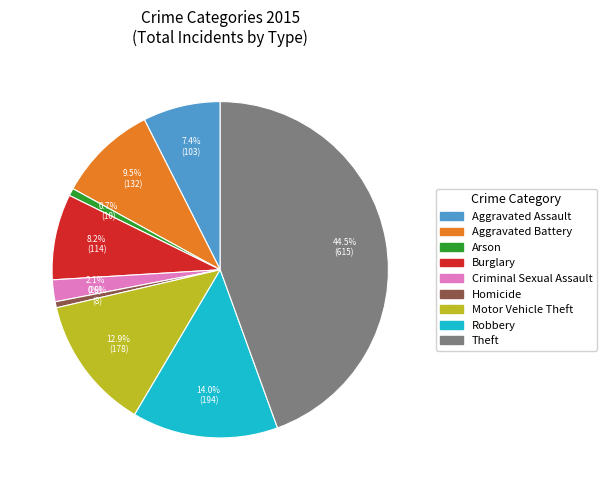

What is the ratio of the value at Criminal Sexual Assault to the value at Homicide?

3.6